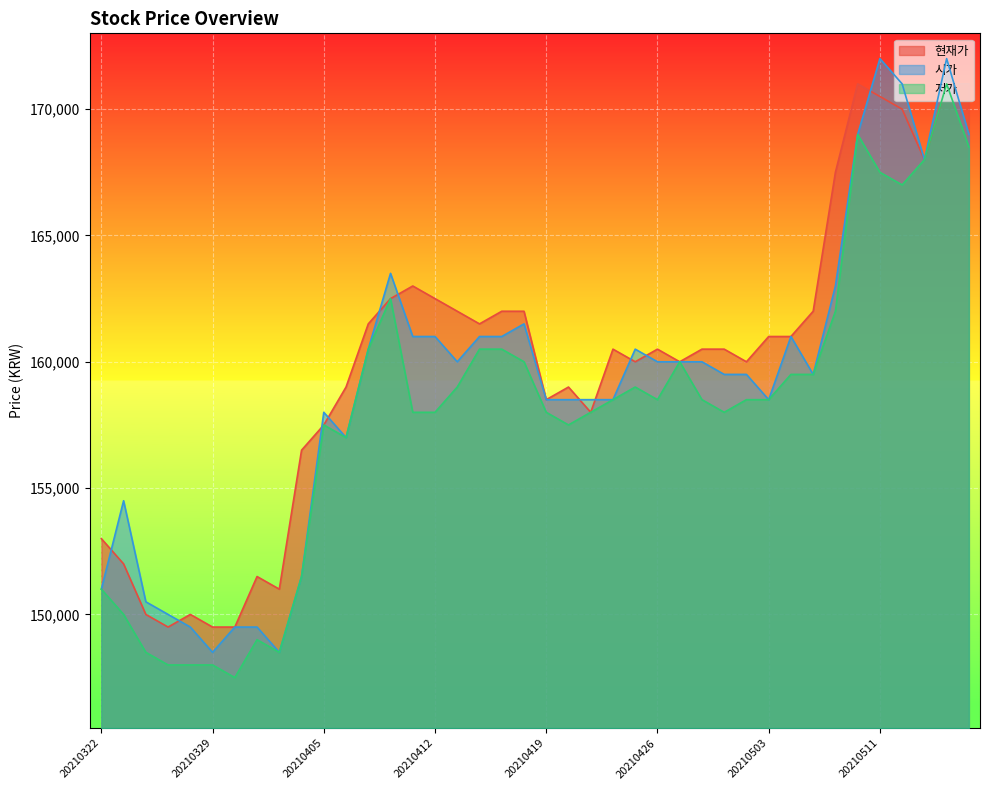

List the series in order of their overall mean, highest first.

현재가, 시가, 저가